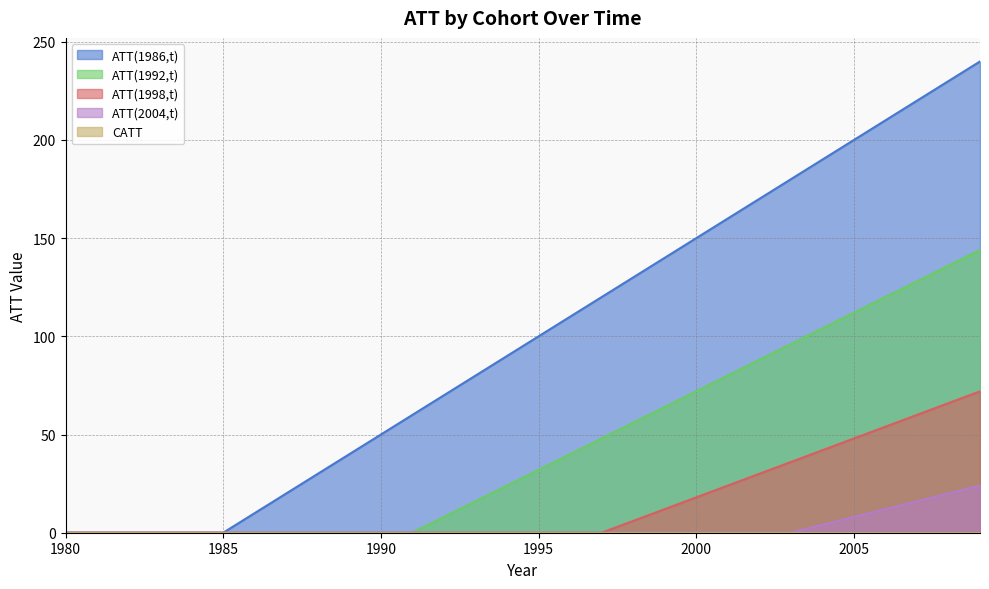

True or false: ATT(1992,t) and ATT(1986,t) intersect in this chart.

False